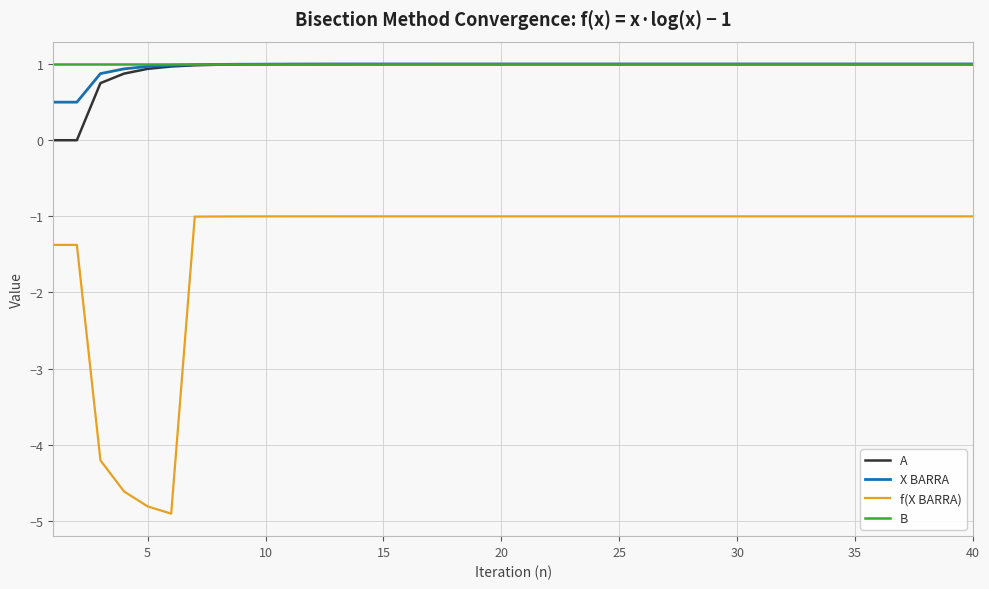

What is the greatest value displayed?

1.0